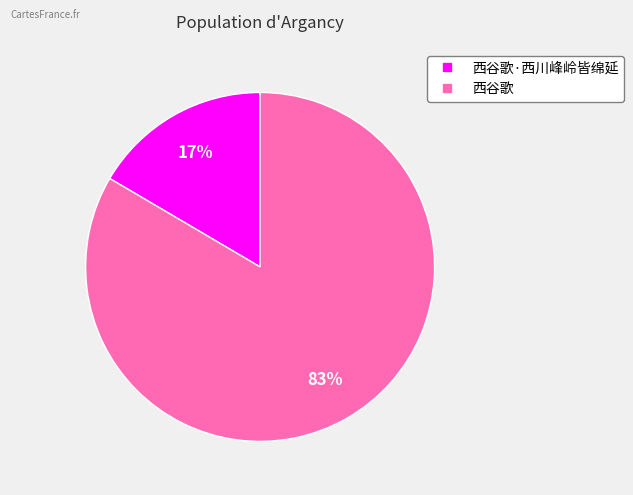

To the nearest percent, what is the average slice percentage?

50%